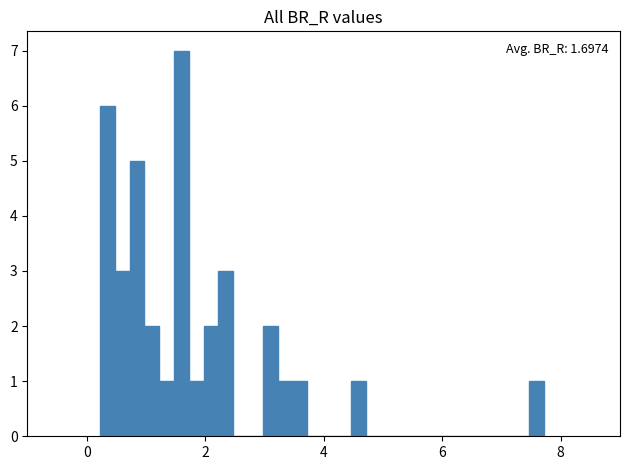

Read against the x-axis, roughly where is the centre of the tallest bar?

1.6